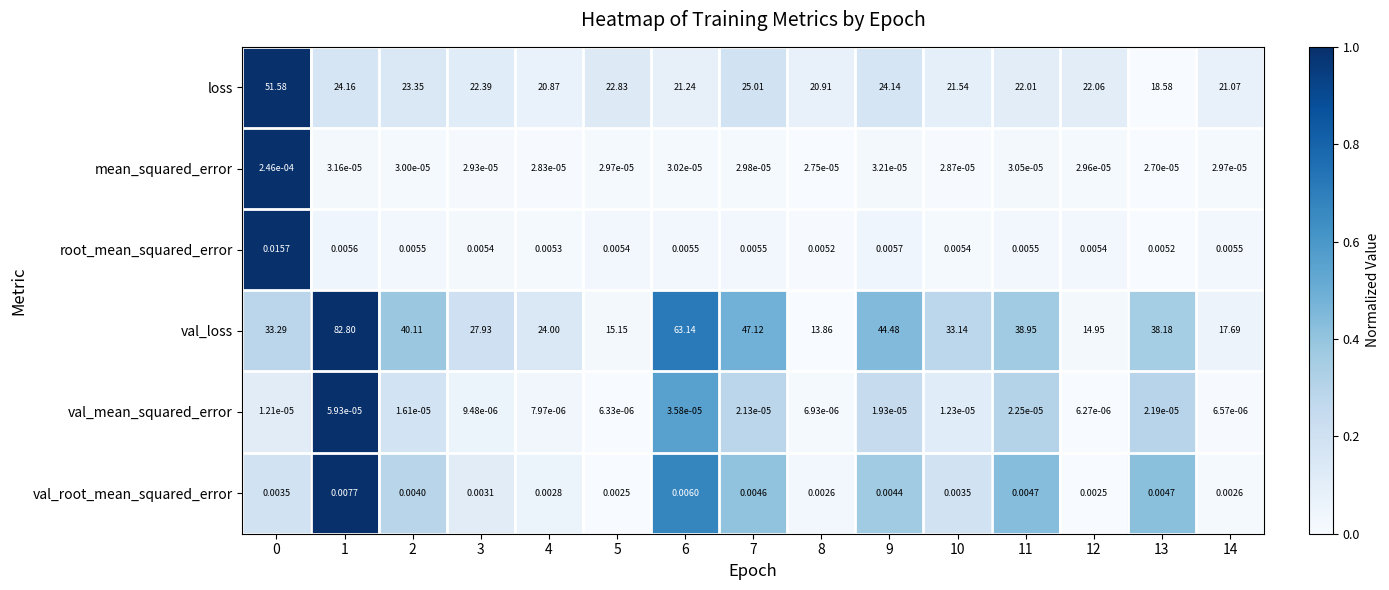

Is the value of val_loss at 3 greater than the value of loss at 6?

Yes